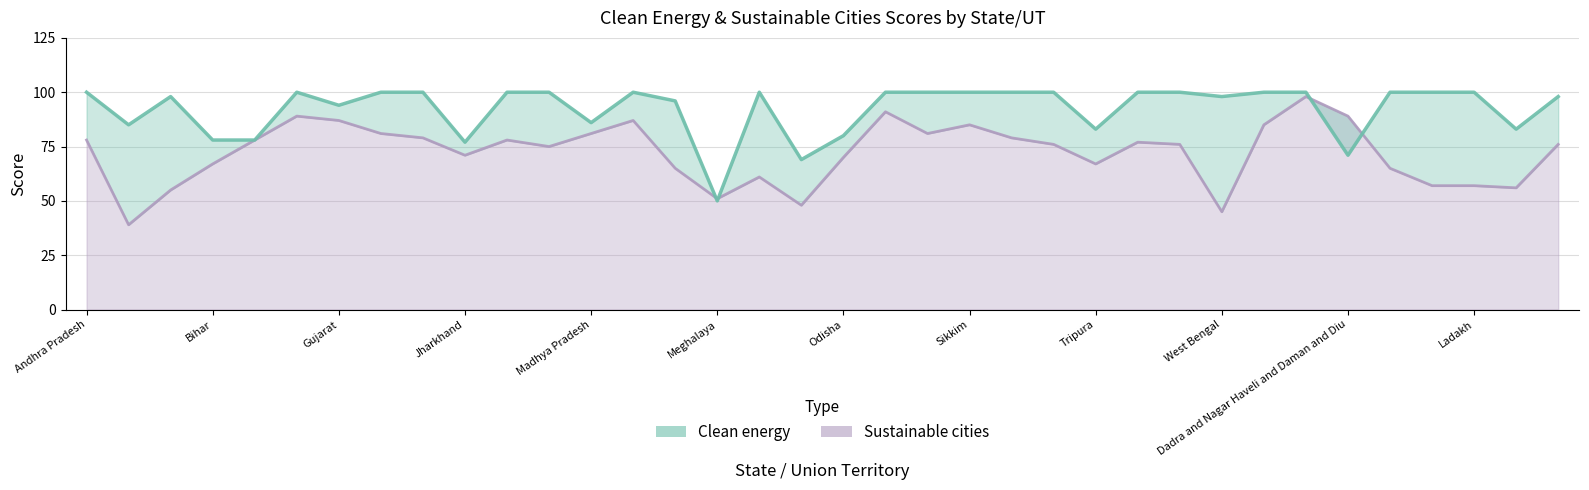

How many values in the Sustainable cities (line) series are below 76?

16